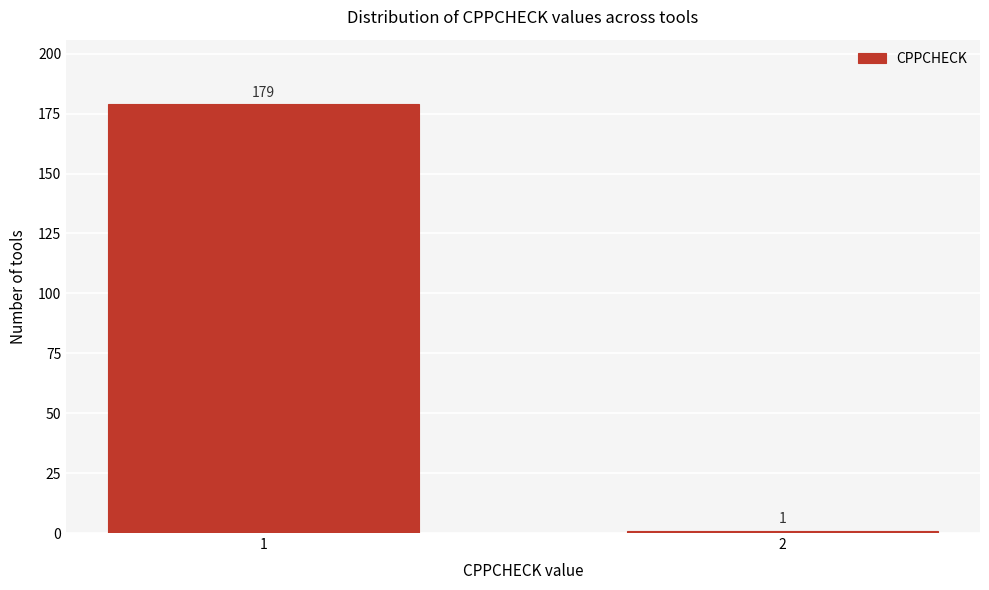

Reading right to left, transcribe all the data shown in this chart.

1	179